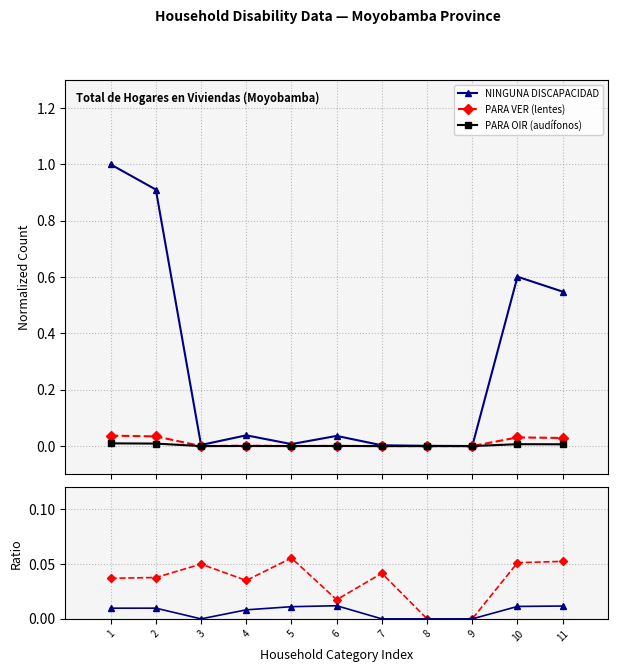

Reading left to right, what are all the values shown in this chart?

NINGUNA DISCAPACIDAD: 1=1.0	2=0.9	3=0.0	4=0.0	5=0.0	6=0.0	7=0.0	8=0.0	9=0.0	10=0.6	11=0.5
PARA VER (lentes): 1=0.0	2=0.0	3=0.0	4=0.0	5=0.0	6=0.0	7=0.0	8=0.0	9=0.0	10=0.0	11=0.0
PARA OIR (audífonos): 1=0.0	2=0.0	3=0.0	4=0.0	5=0.0	6=0.0	7=0.0	8=0.0	9=0.0	10=0.0	11=0.0
PARA VER / NINGUNA: 1=0.0	2=0.0	3=0.0	4=0.0	5=0.1	6=0.0	7=0.0	8=0.0	9=0.0	10=0.1	11=0.1
PARA OIR / NINGUNA: 1=0.0	2=0.0	3=0.0	4=0.0	5=0.0	6=0.0	7=0.0	8=0.0	9=0.0	10=0.0	11=0.0